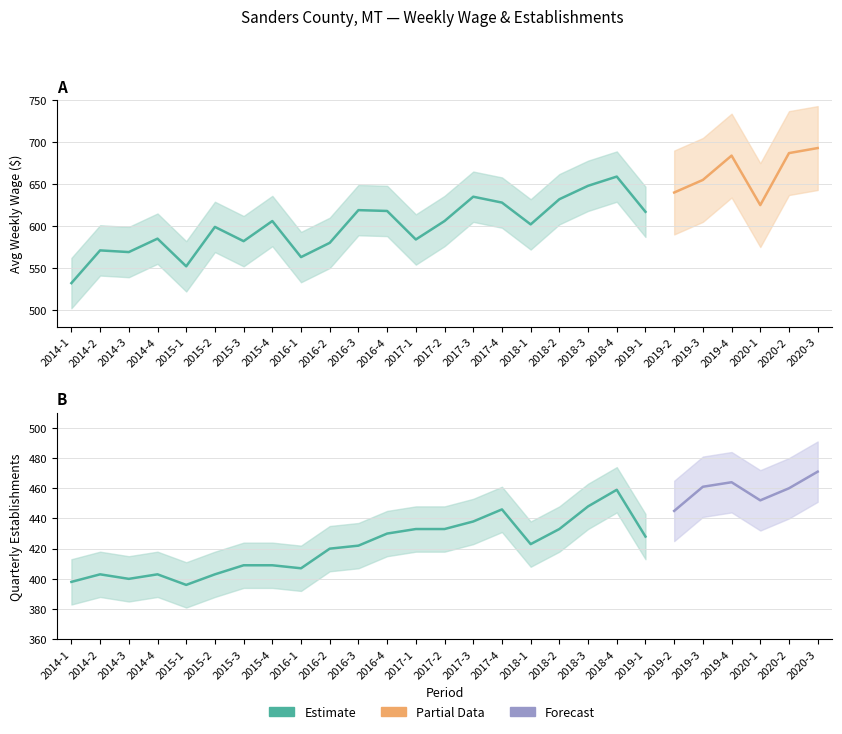

At which label does avg_wkly_wage first exceed 617?

2016-3